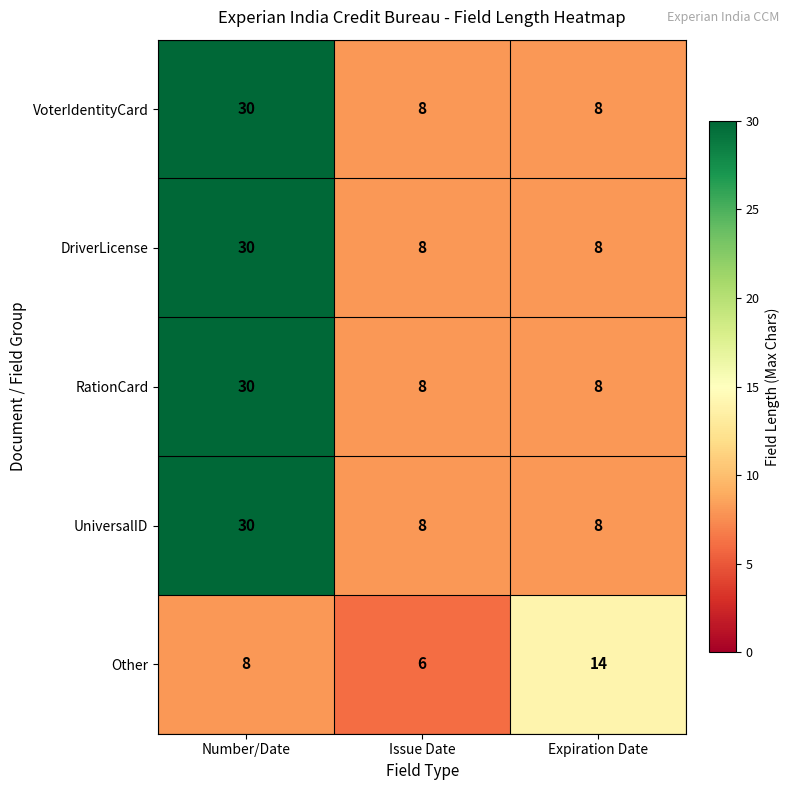

What is the difference between the highest and lowest values at Expiration Date?

6